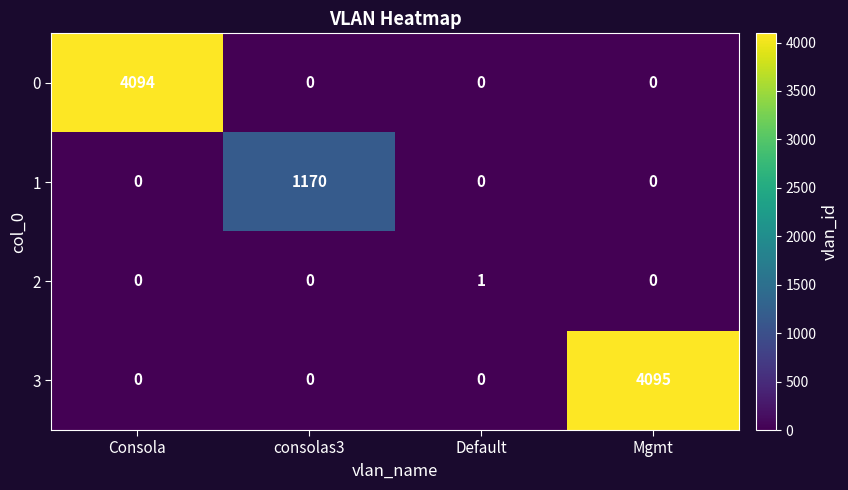

How many positive values does the 1 series have?

1